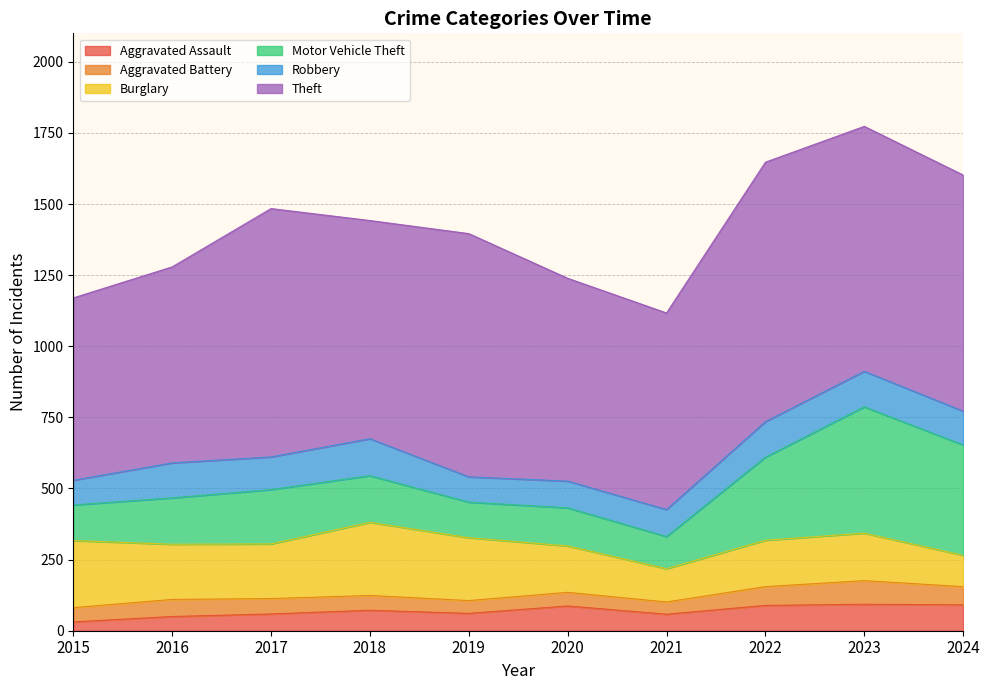

Is it true that Aggravated Battery equals 59 at 2019?

False